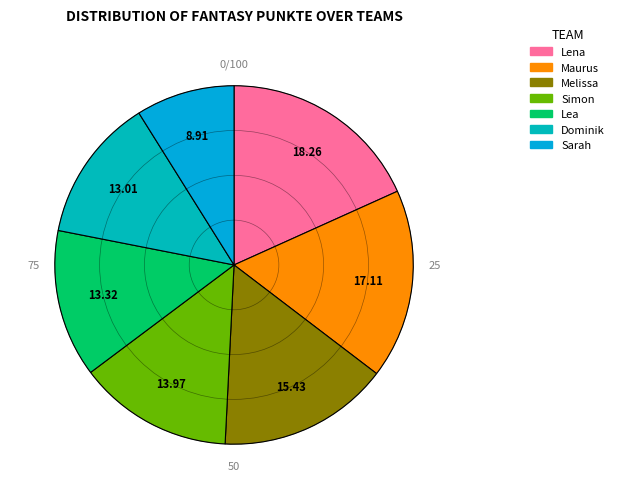

Is there any slice that represents more than half of the pie?

No